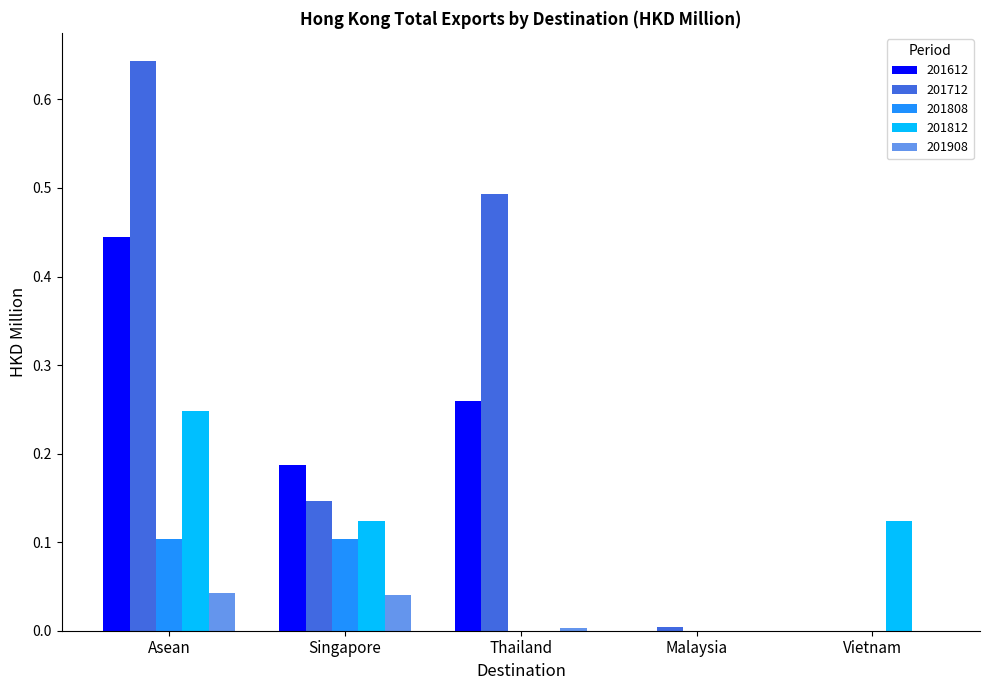

At which category is the sum across all series the highest?

Asean